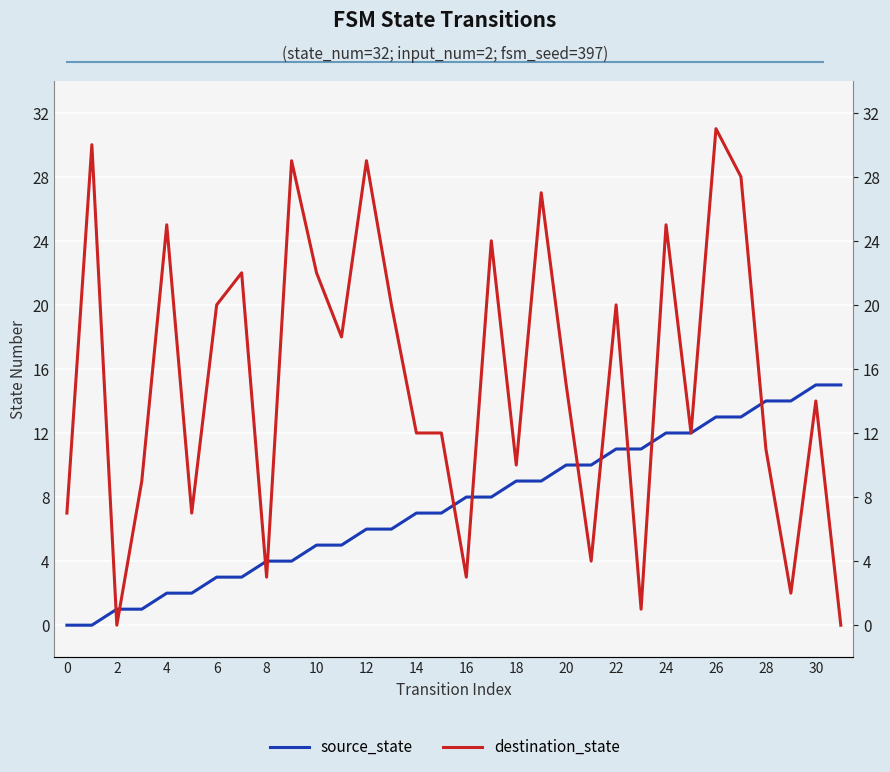

What is the label of the 8th point from the right?

24